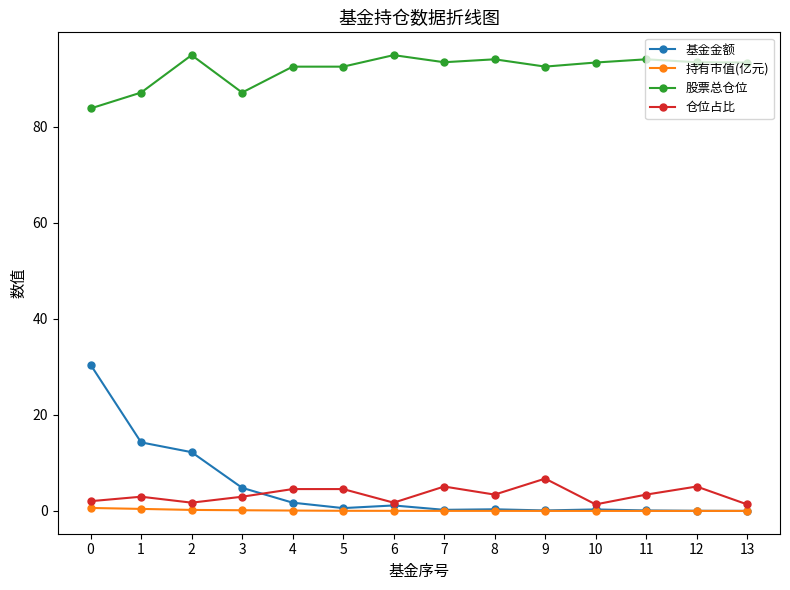

Is it true that 股票总仓位 equals 33.3 at 12?

False